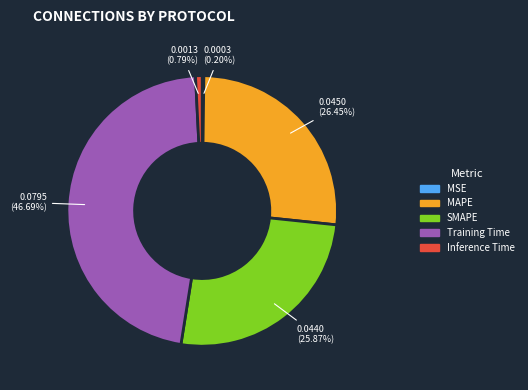

Is MAPE the majority of the pie?

No